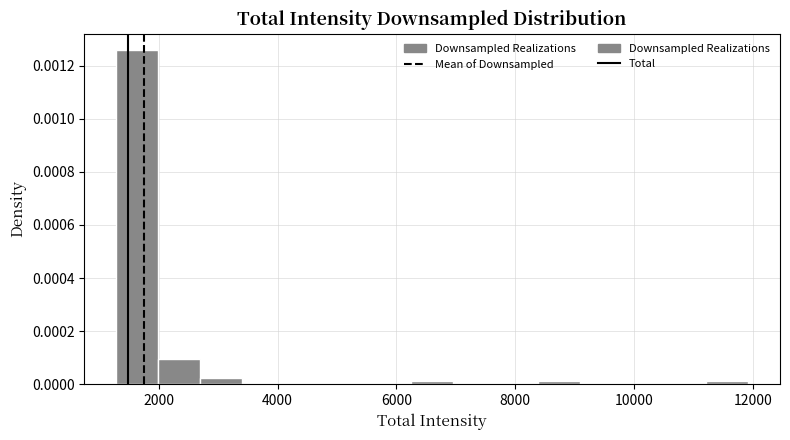

Read against the x-axis, roughly where is the centre of the tallest bar?

1600